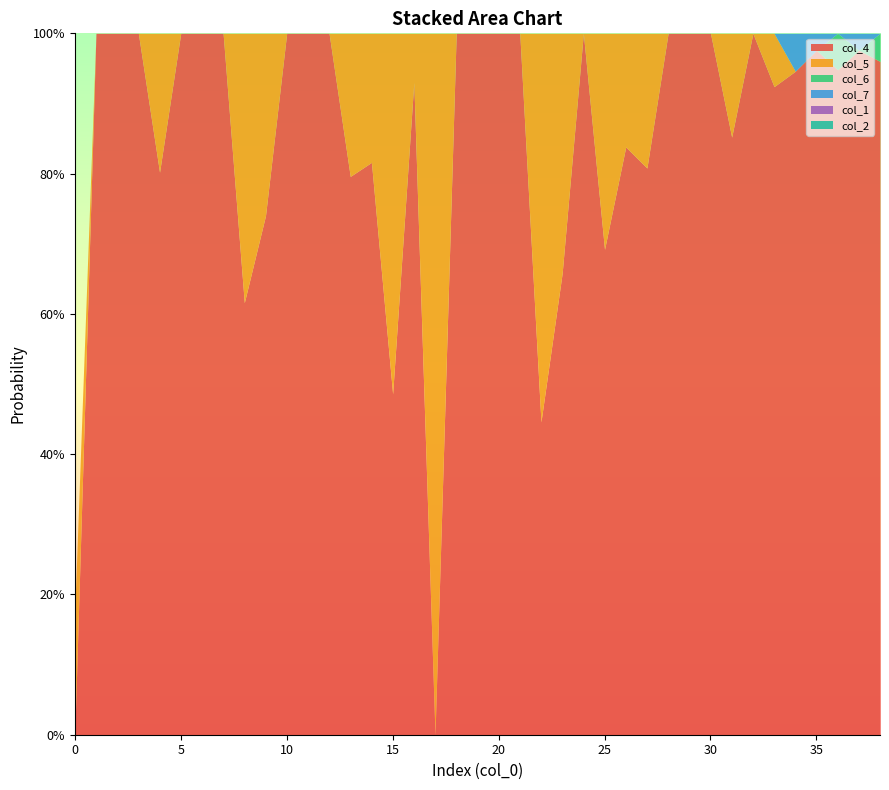

Does the chart display data point markers on the line(s)?

No